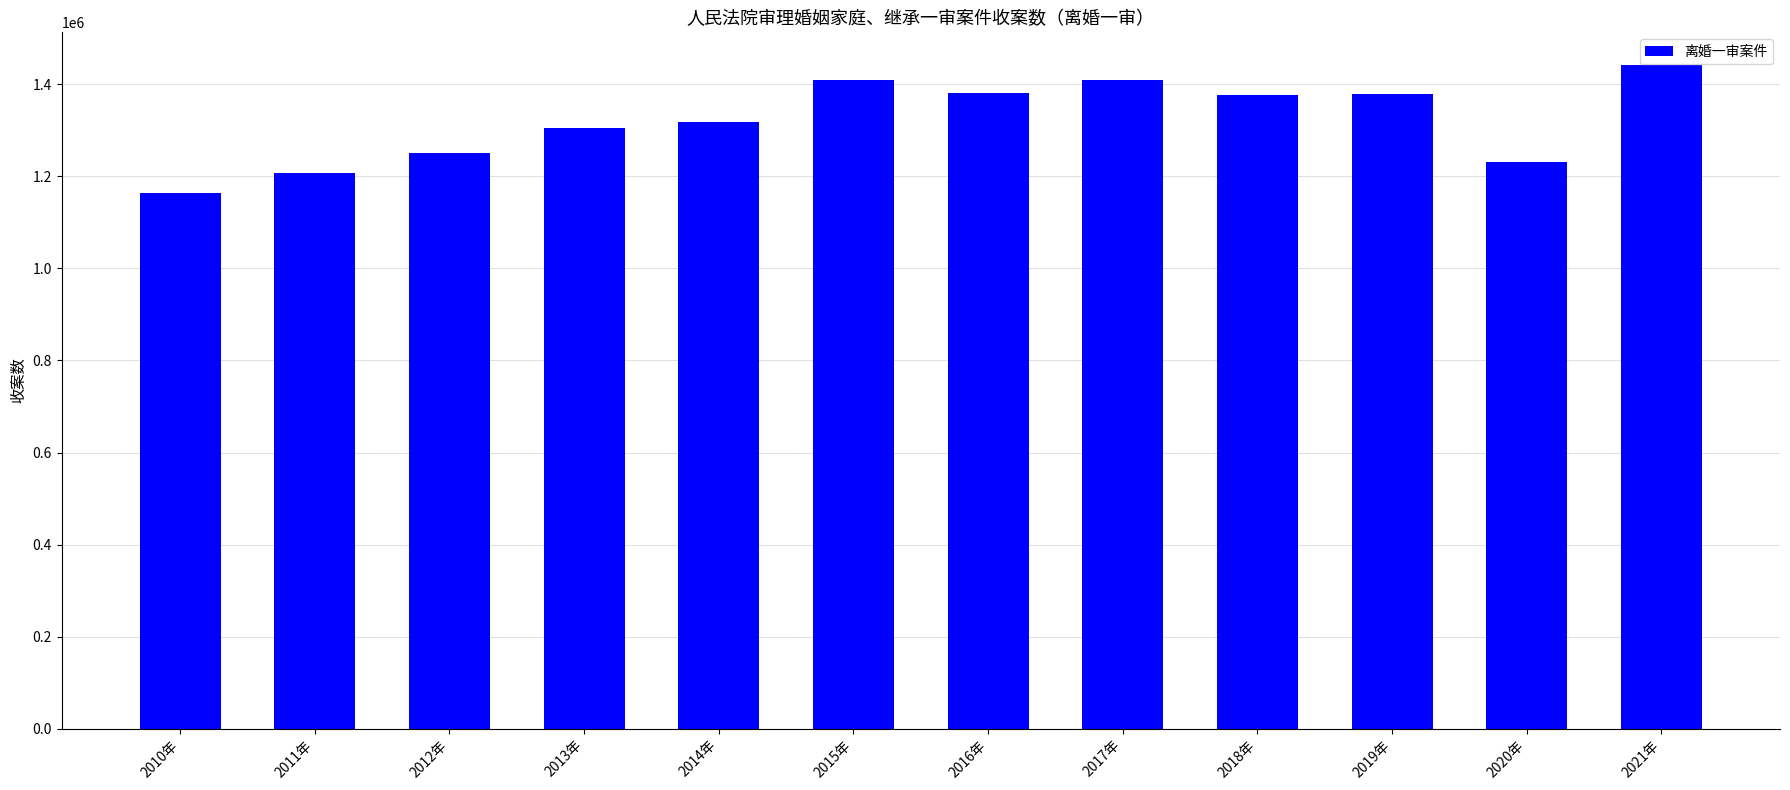

What position from the left is 2014年?

5